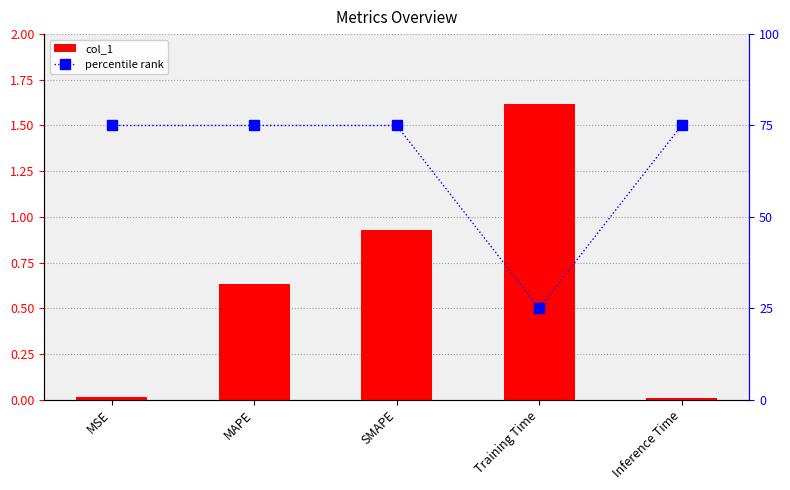

Rank the series by their average value, from lowest to highest.

col_1, percentile rank